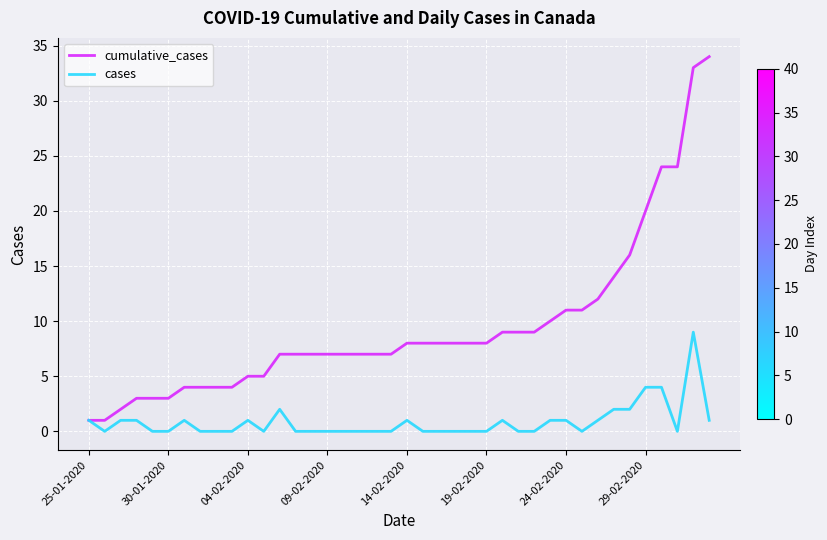

What is the difference between the second highest and minimum values in the cumulative_cases series?

32